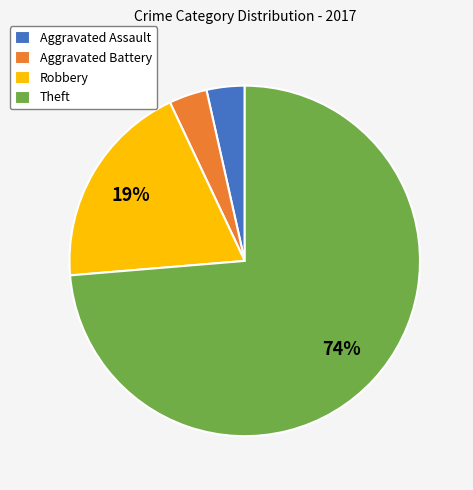

Which has a higher value, Aggravated Battery or Robbery?

Robbery